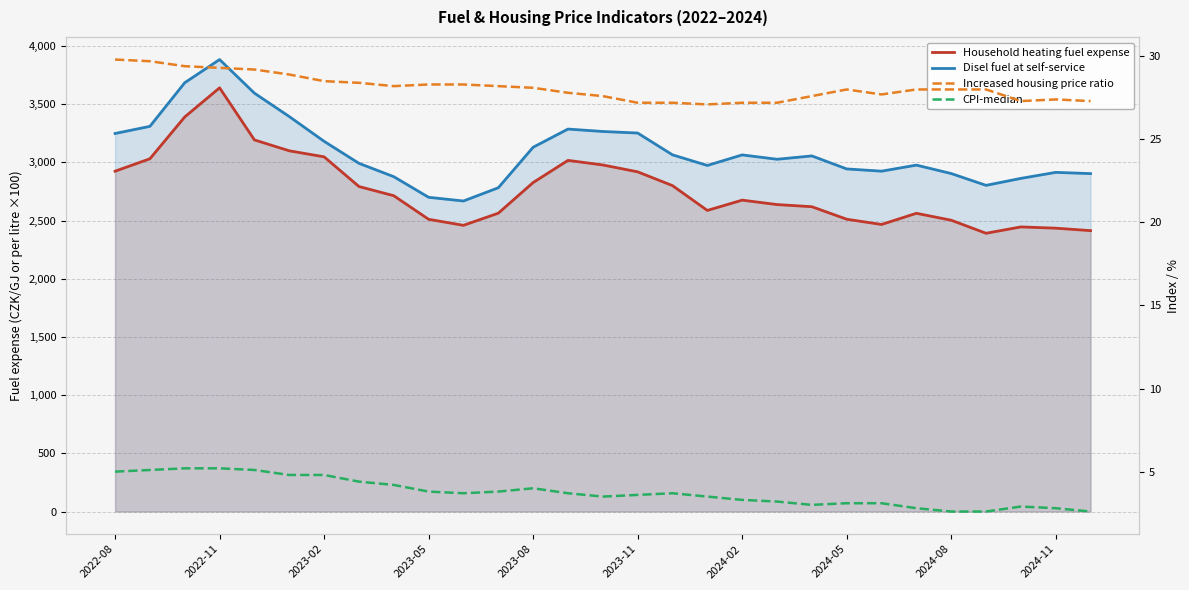

True or false: Disel fuel at self-service has more than 0 interior local peaks.

True